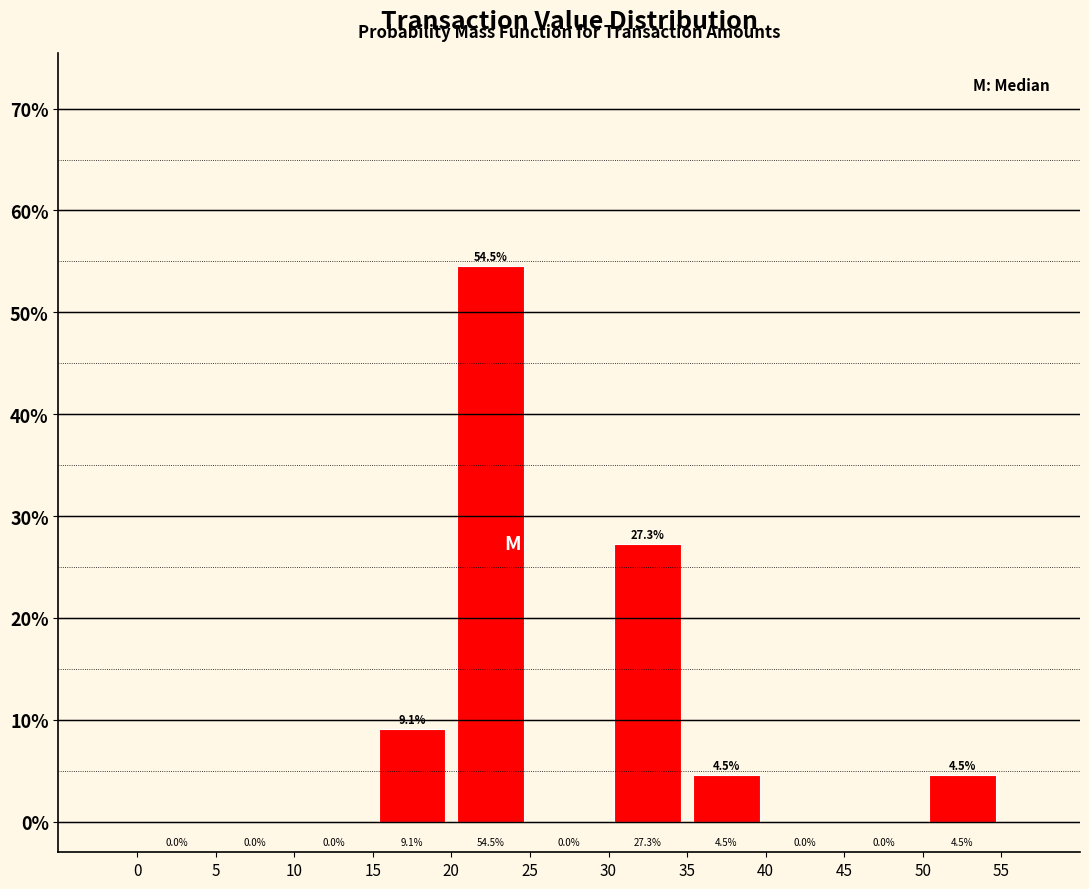

Which range on the x-axis has the tallest bar?

20 to 25